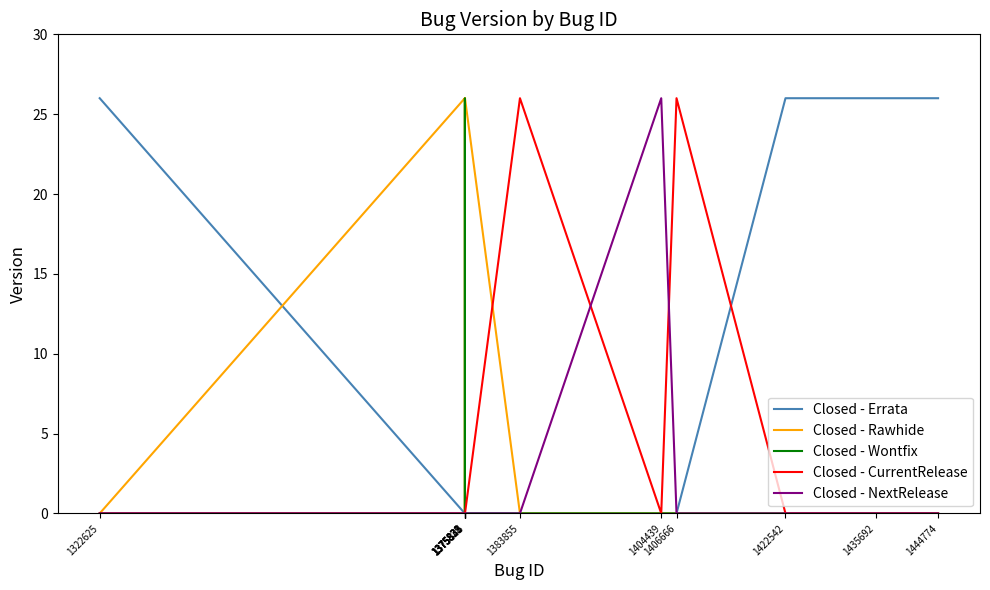

Which series has the largest total across all categories?

Closed - Rawhide